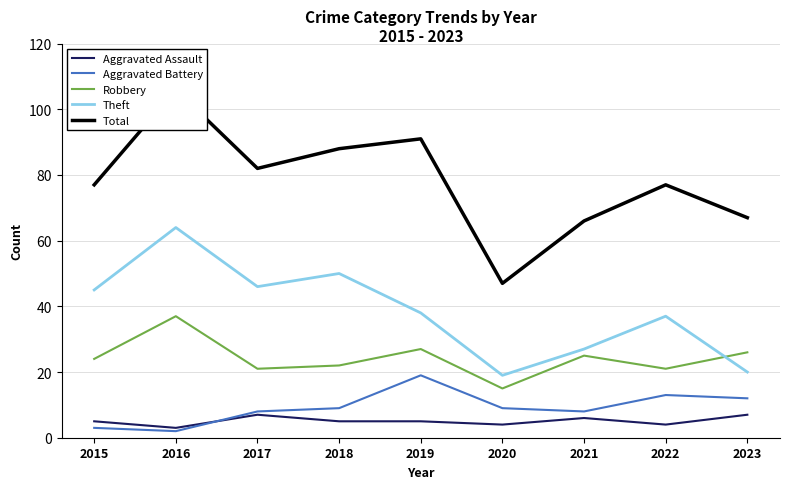

True or false: Aggravated Assault and Aggravated Battery intersect in this chart.

True